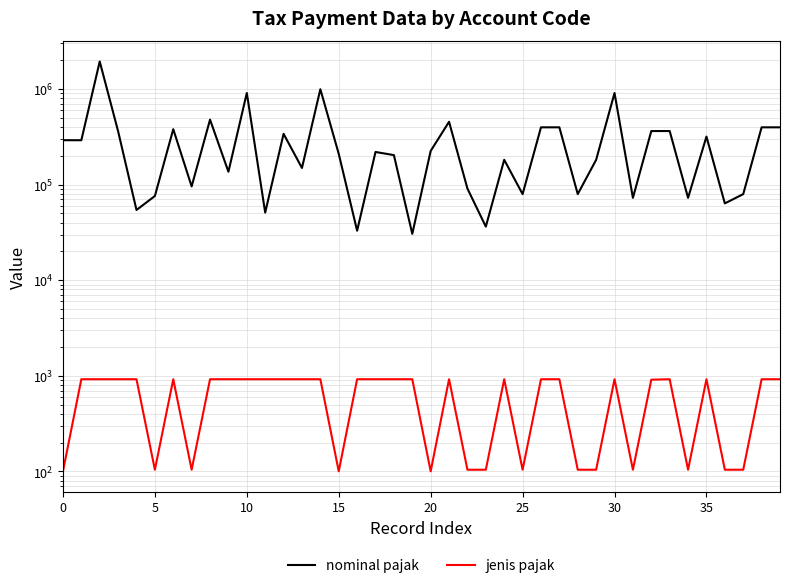

Reading left to right, extract all data points from this chart.

nominal pajak: 291721	291375	1942500	362000	54300	76000	380000	95780	478900	136463	909750	51000	340000	149385	995900	210000	32945	219636	203636	30545	225000	454545	90909	36364	181818	79575	397727	397727	79575	181818	909090	72727	363636	363636	72727	318182	63636	79545	397727	397727
jenis pajak: 100	920	920	920	920	104	920	104	920	920	920	920	920	920	920	100	920	920	920	920	100	920	104	104	920	104	920	920	104	104	920	104	910	920	104	920	104	104	920	920